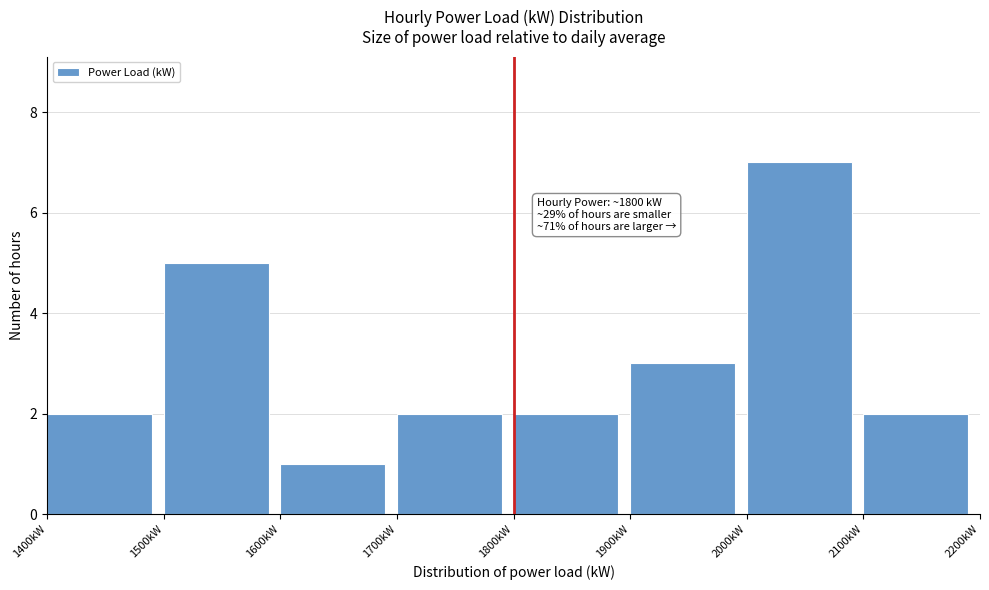

Over which range of the x-axis is the bar tallest?

2000 to 2100